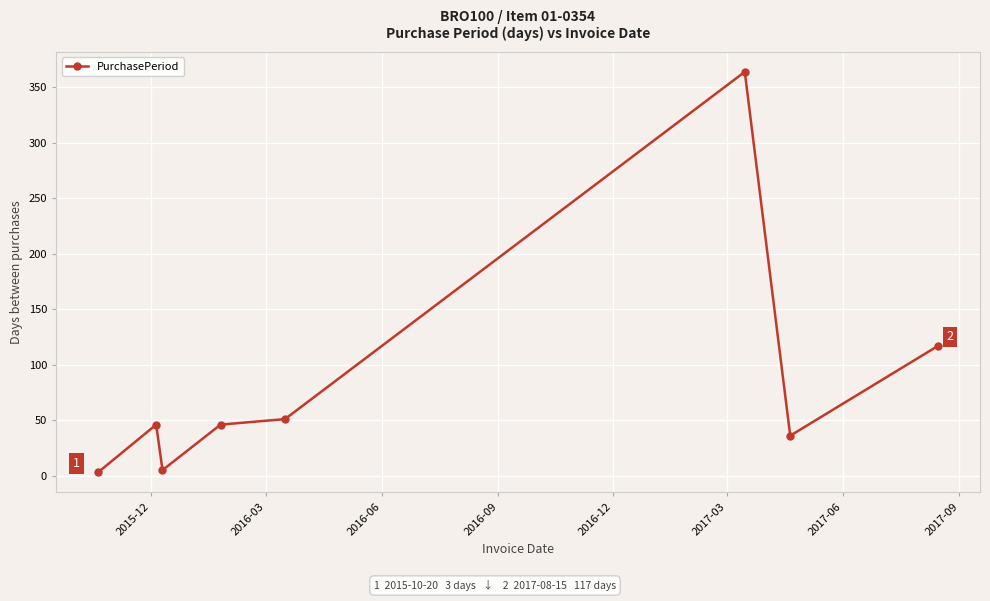

What is the average value?

84